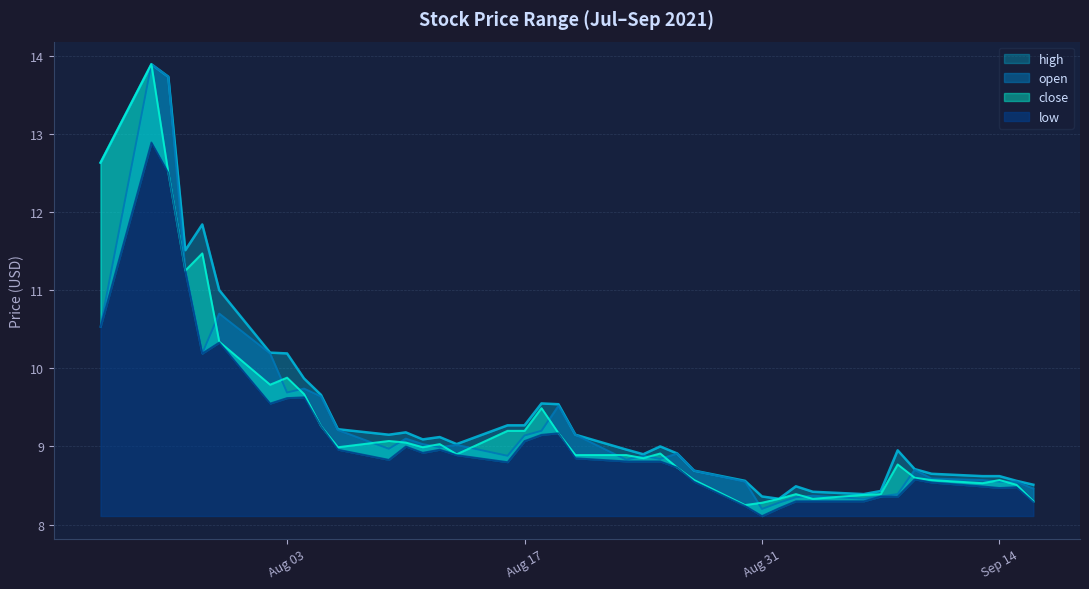

What is the average value of the open series?

9.3